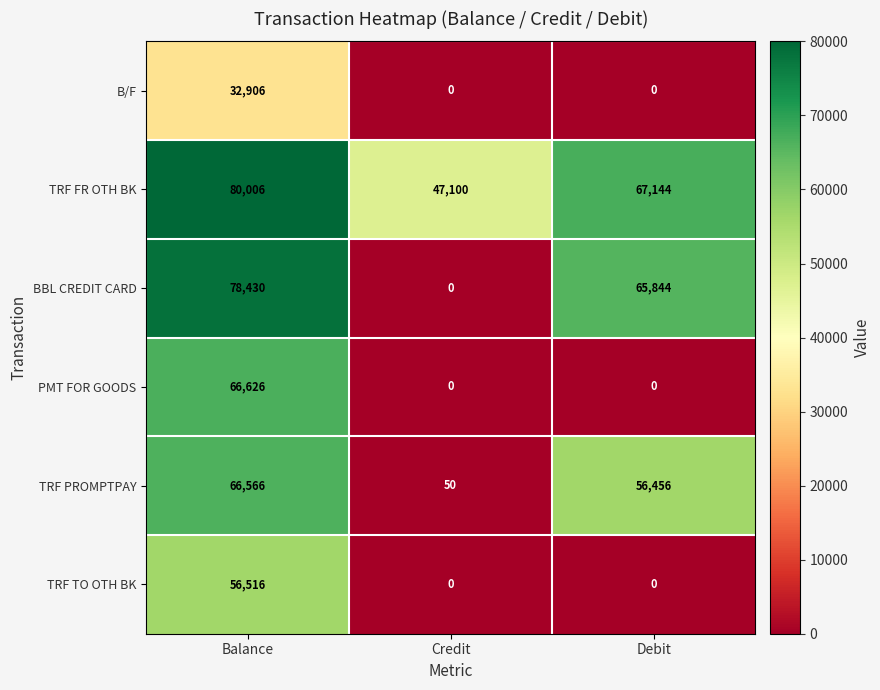

Where does the TRF FR OTH BK series first go above 67144?

Balance